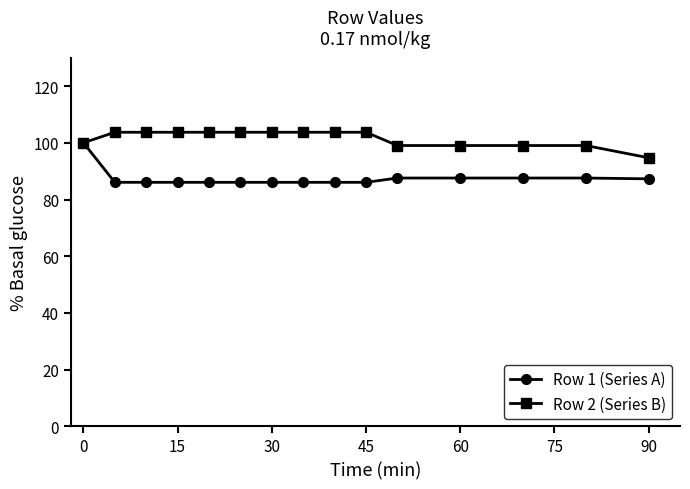

Rank the series by their average value, from lowest to highest.

Row 1 (Series A), Row 2 (Series B)